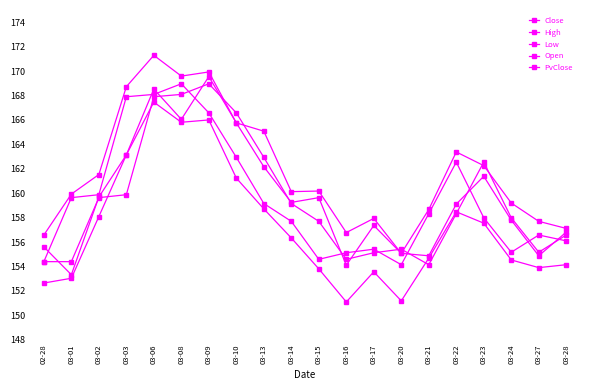

Is it true that Open equals 252.1 at 03-21?

False